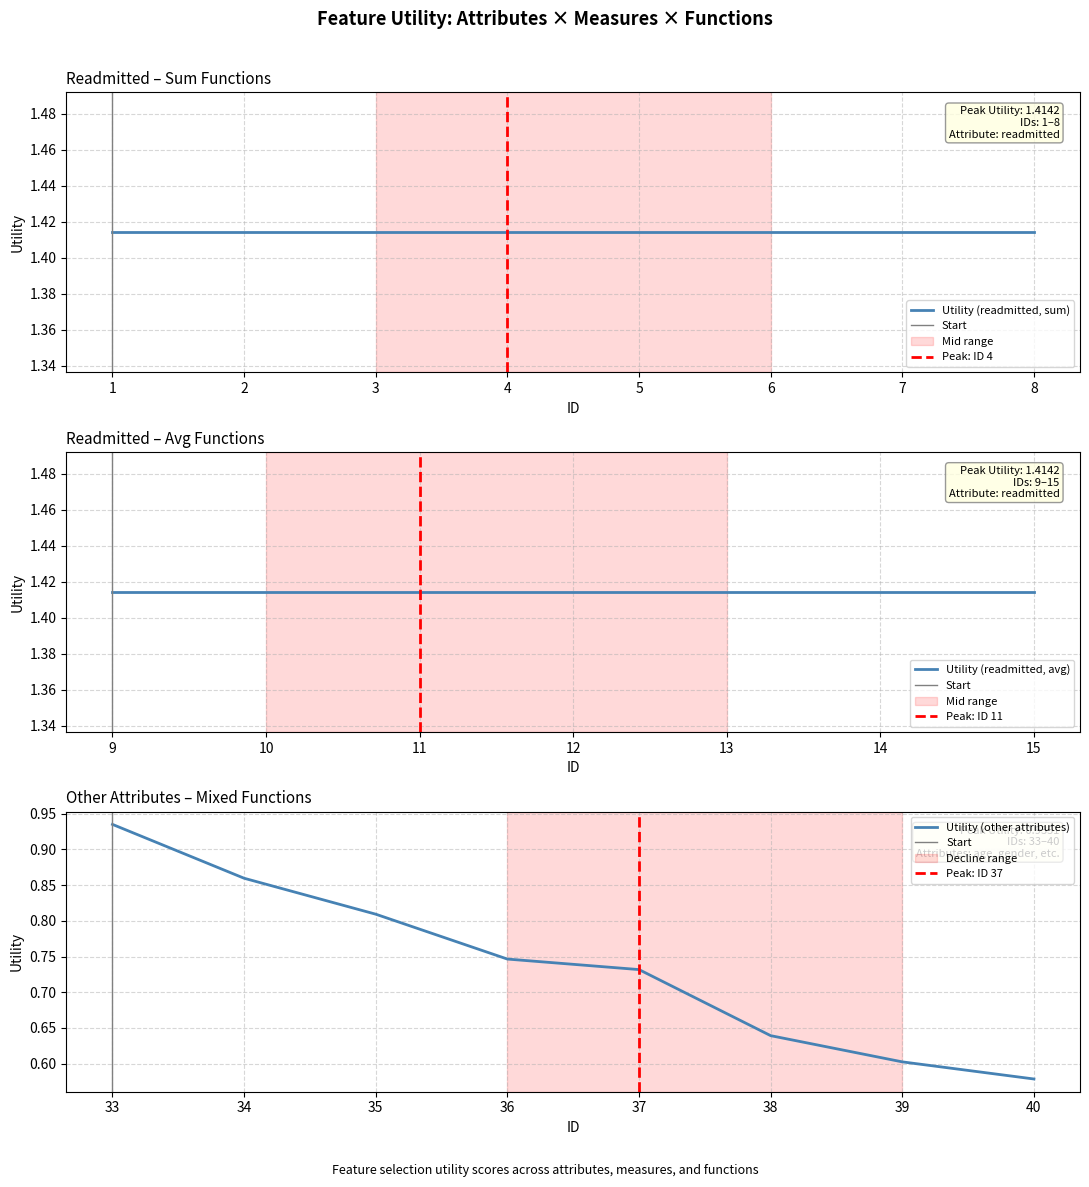

Which series has the largest total across all categories?

readmitted